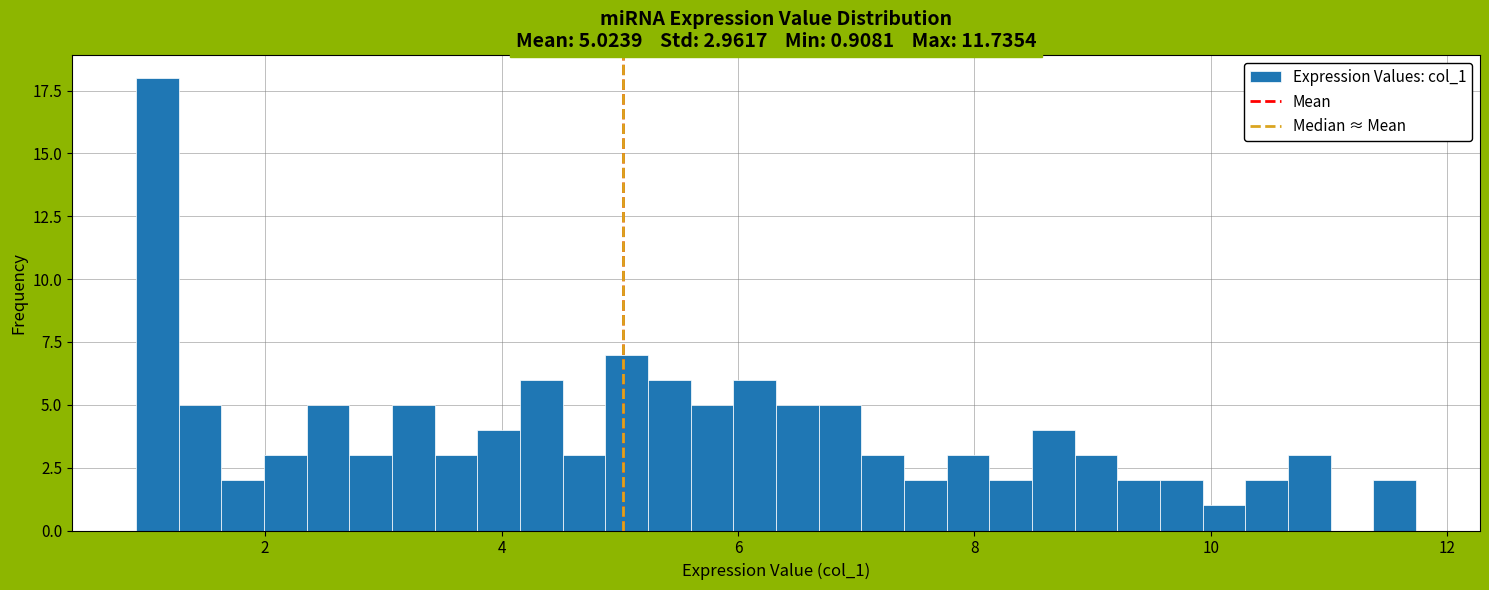

Read against the x-axis, roughly where is the centre of the tallest bar?

1.0